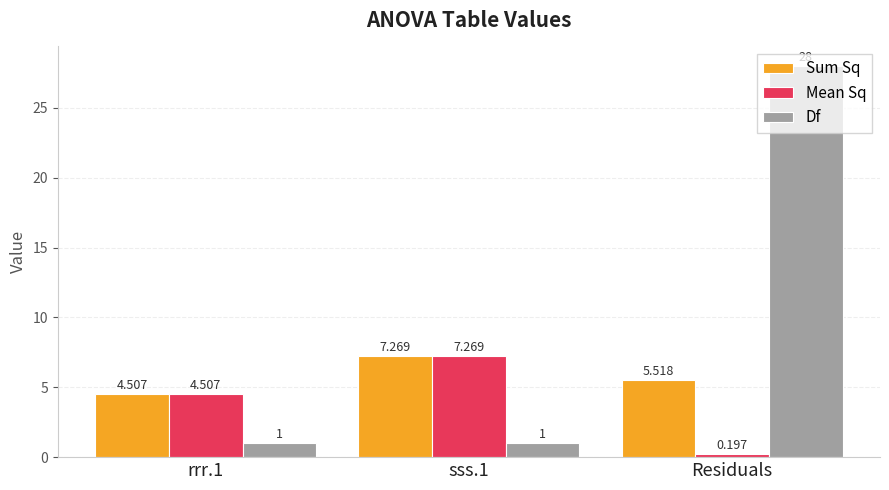

What is the spread (max minus min) of values at Residuals?

27.8